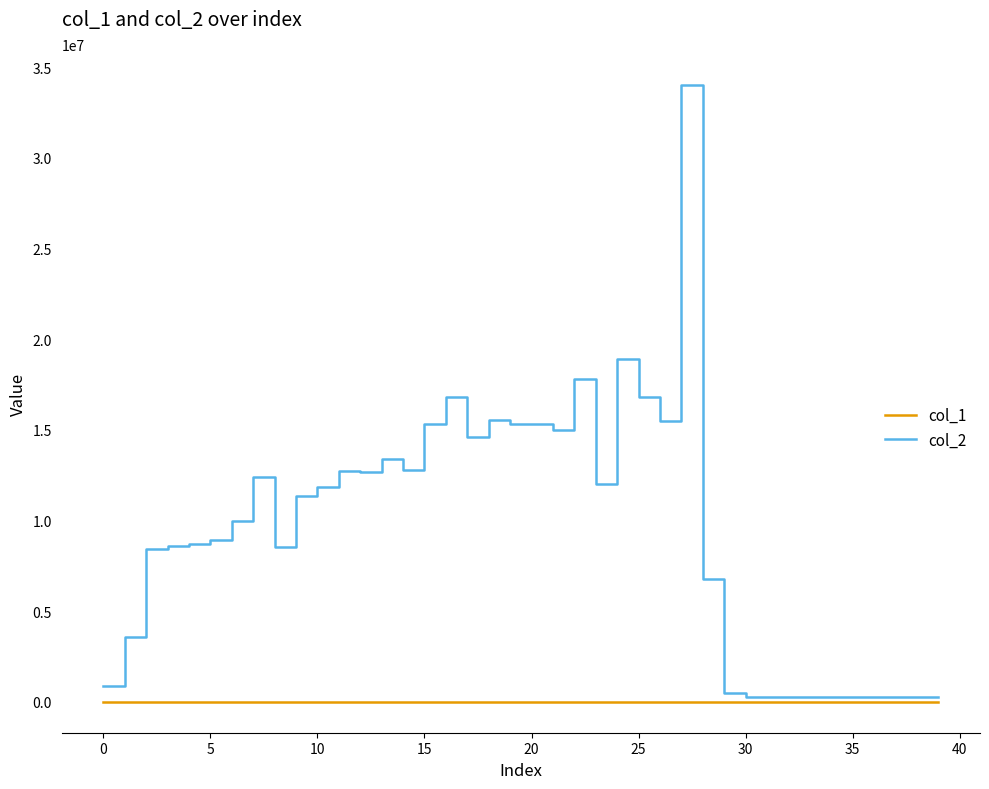

What is the greatest value displayed?

34026856